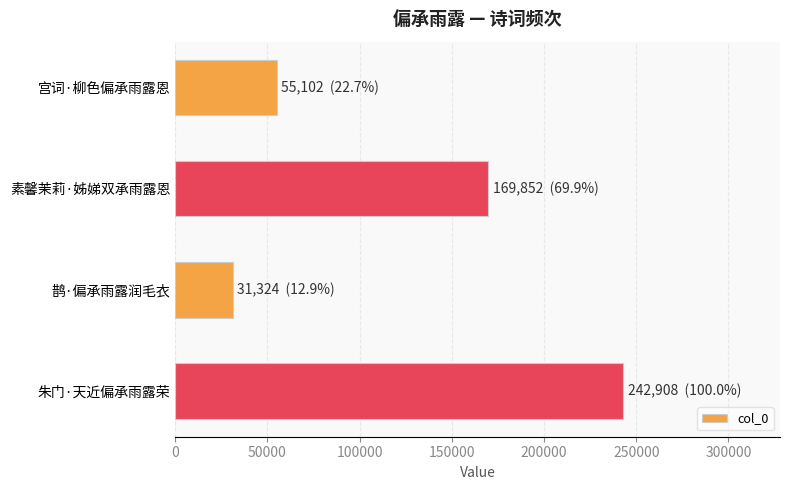

List the labels in order of value, largest first.

朱门·天近偏承雨露荣, 素馨茉莉·姊娣双承雨露恩, 宫词·柳色偏承雨露恩, 鹊·偏承雨露润毛衣